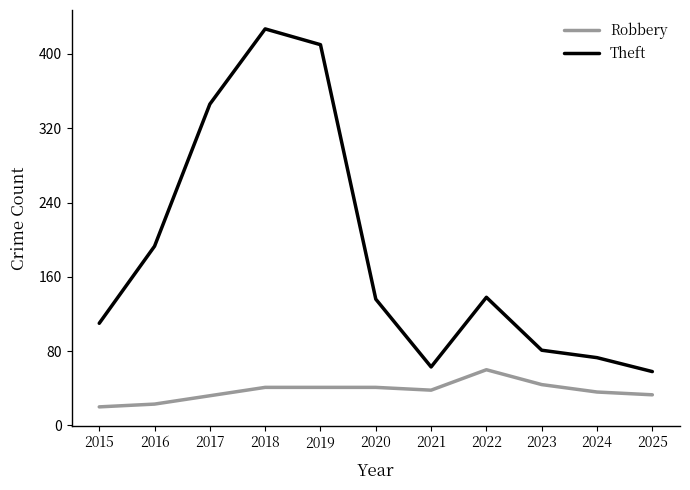

Does the chart display data point markers on the line(s)?

No